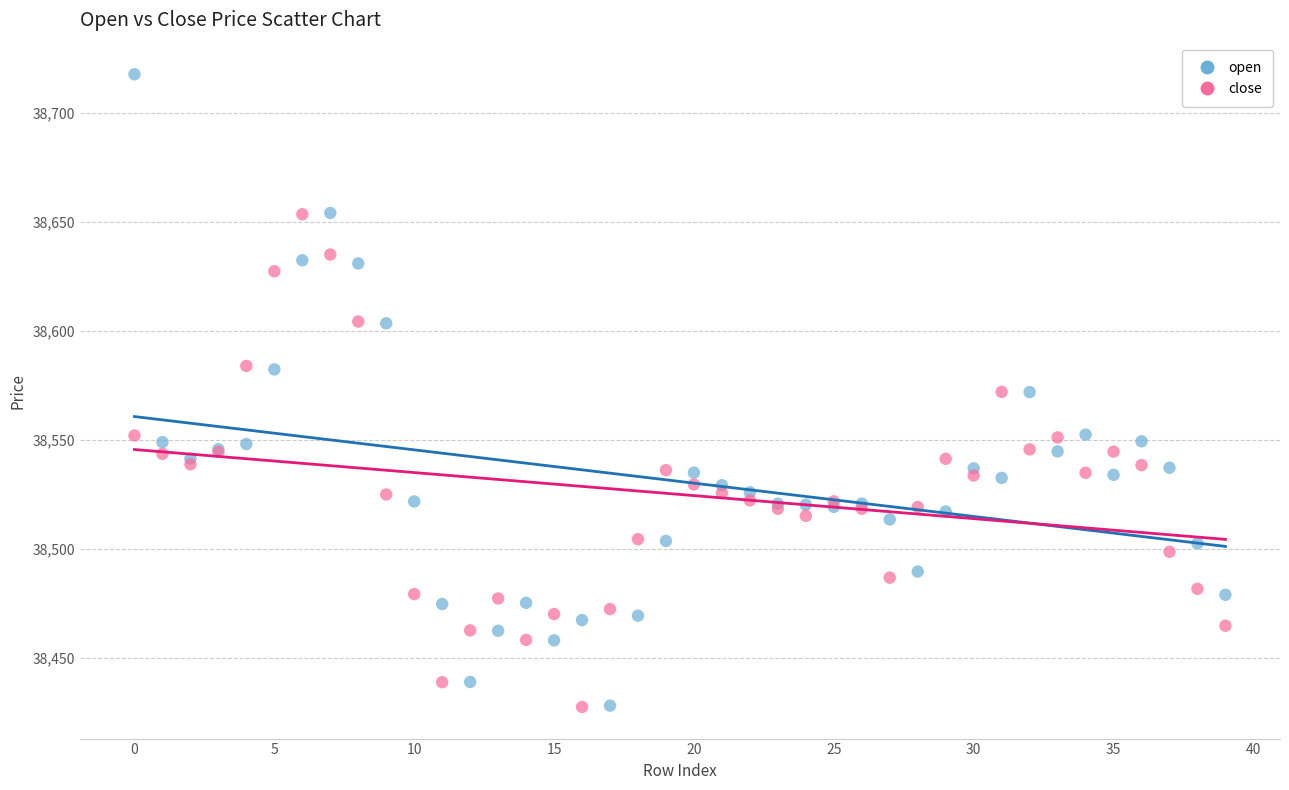

What are all the series names shown in the legend?

open, close